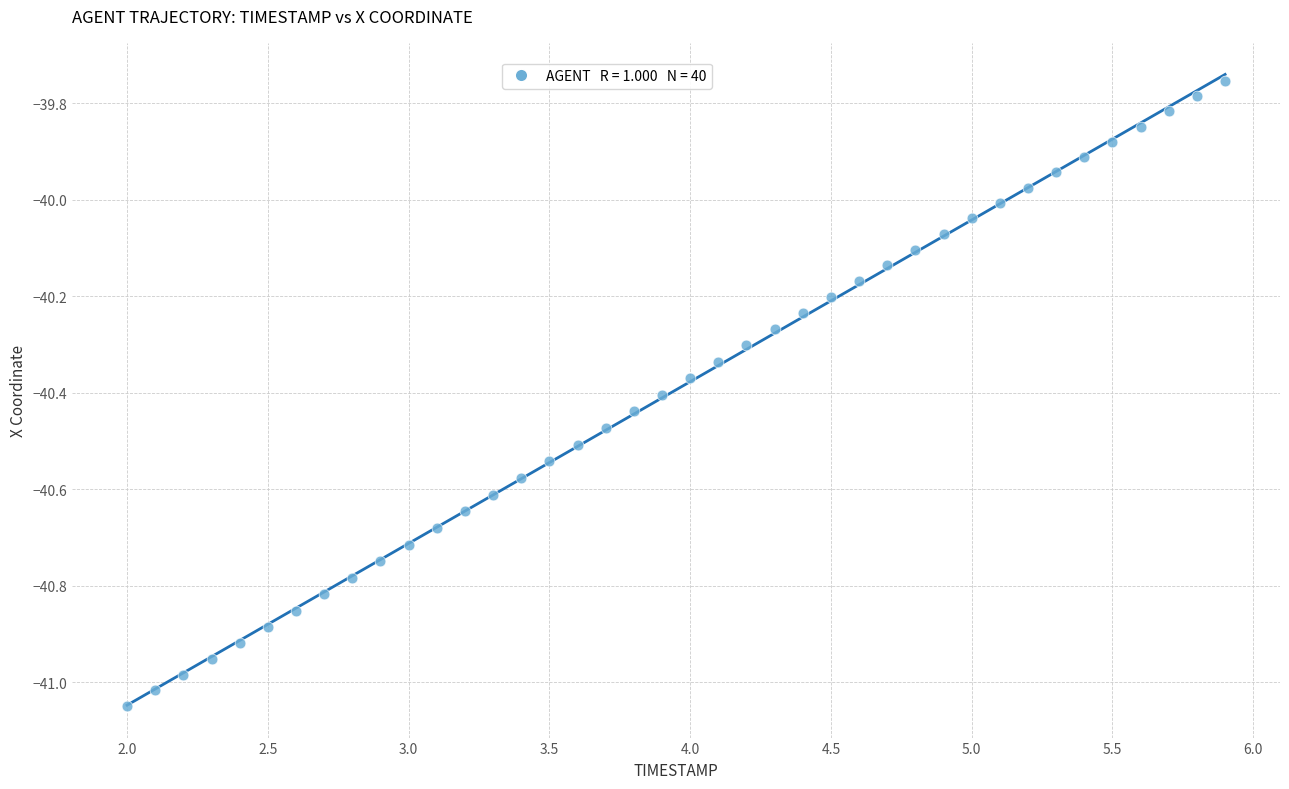

What is the range of Y values (max minus min)?

1.3